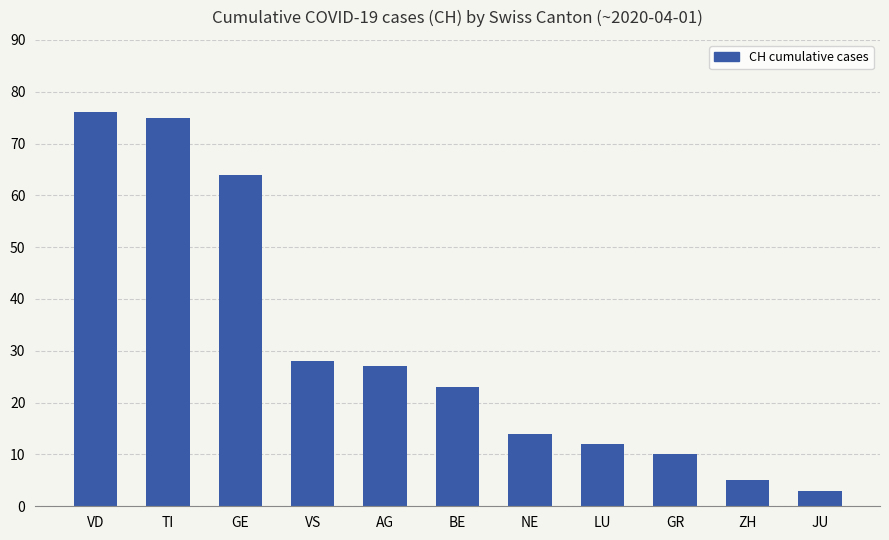

At which label does the data first exceed 23?

VD